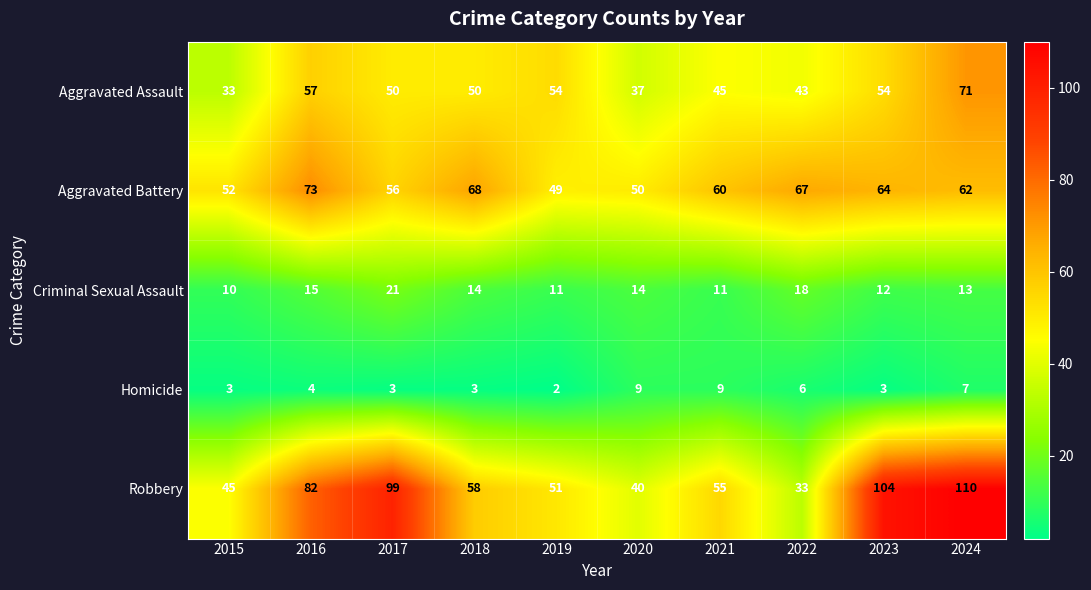

Which series has the largest range (max minus min)?

Robbery